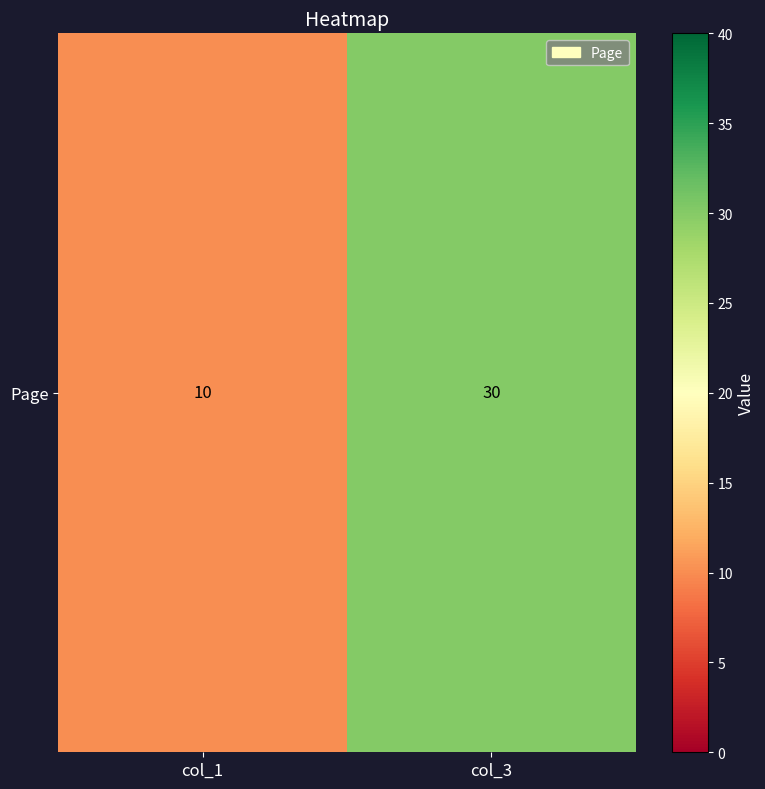

Reading left to right, transcribe all the data shown in this chart.

col_1=10	col_3=30